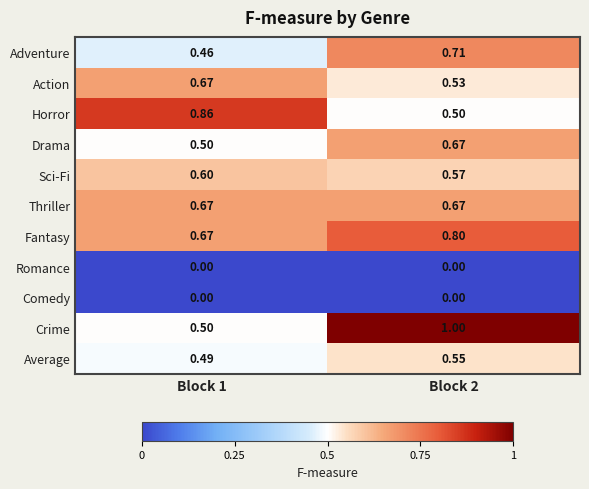

Which series has the largest range (max minus min)?

Crime